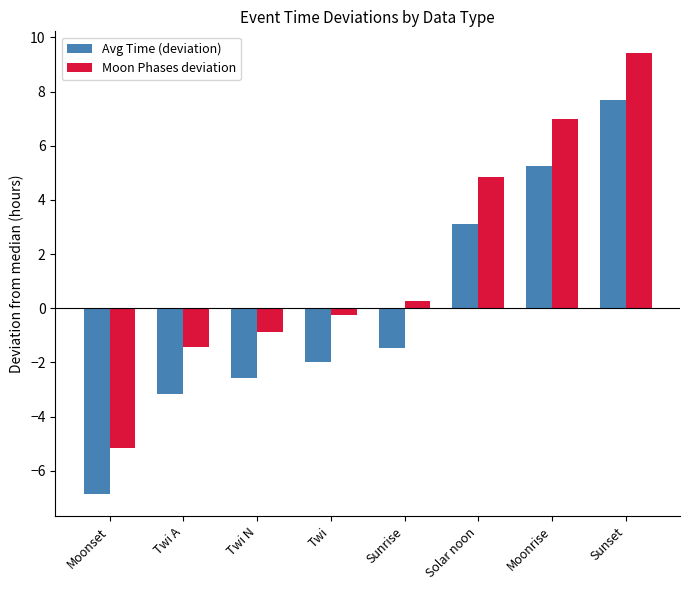

How many bars are there in total?

16